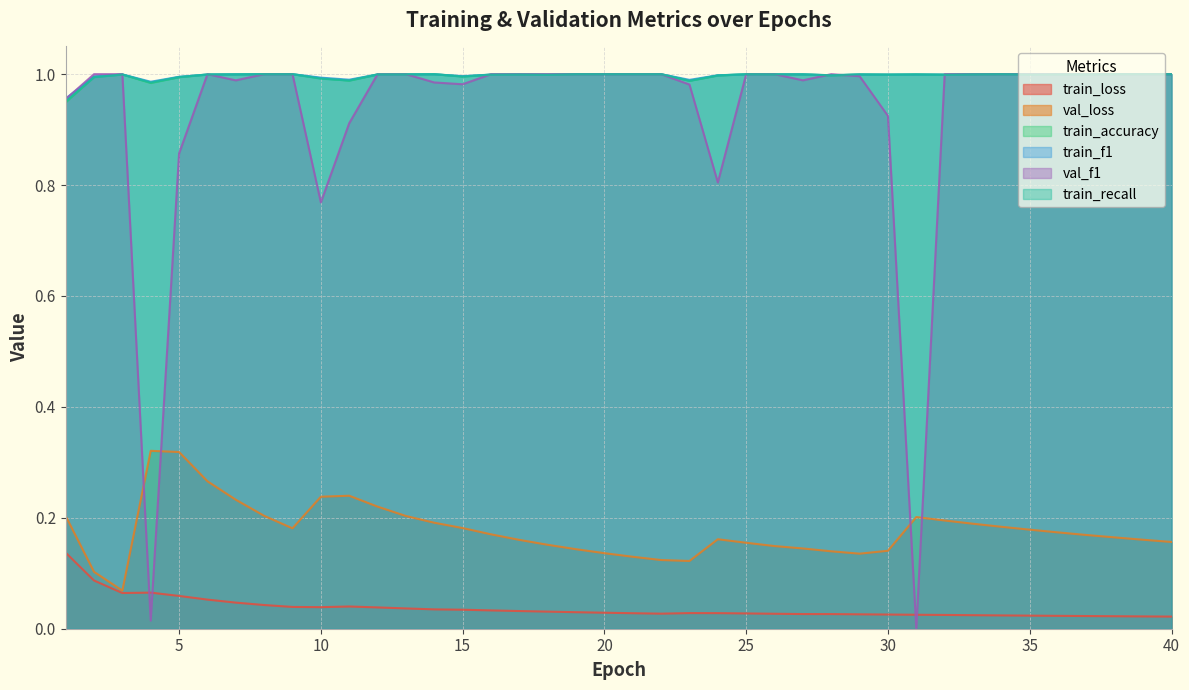

True or false: train_accuracy and train_loss cross at least once.

False